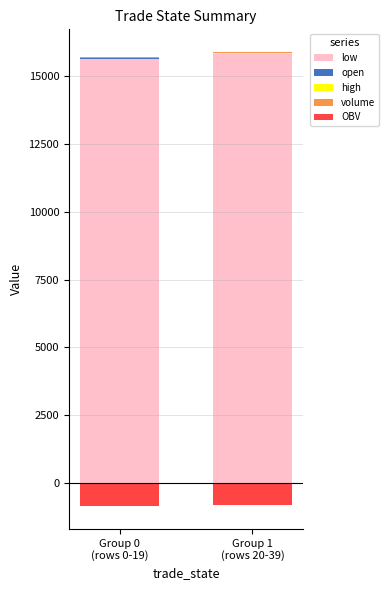

Does the chart contain any negative values?

Yes